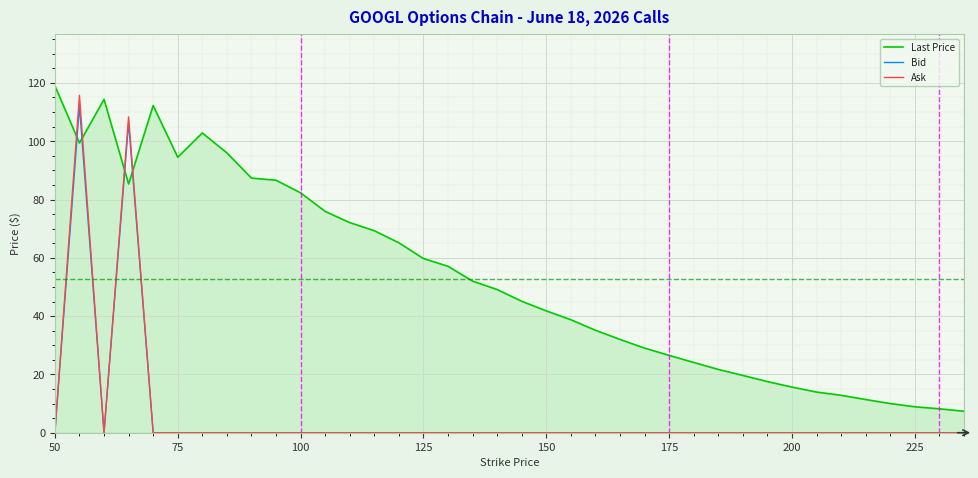

After their last crossing, which series has the higher values: Last Price or Ask?

Last Price